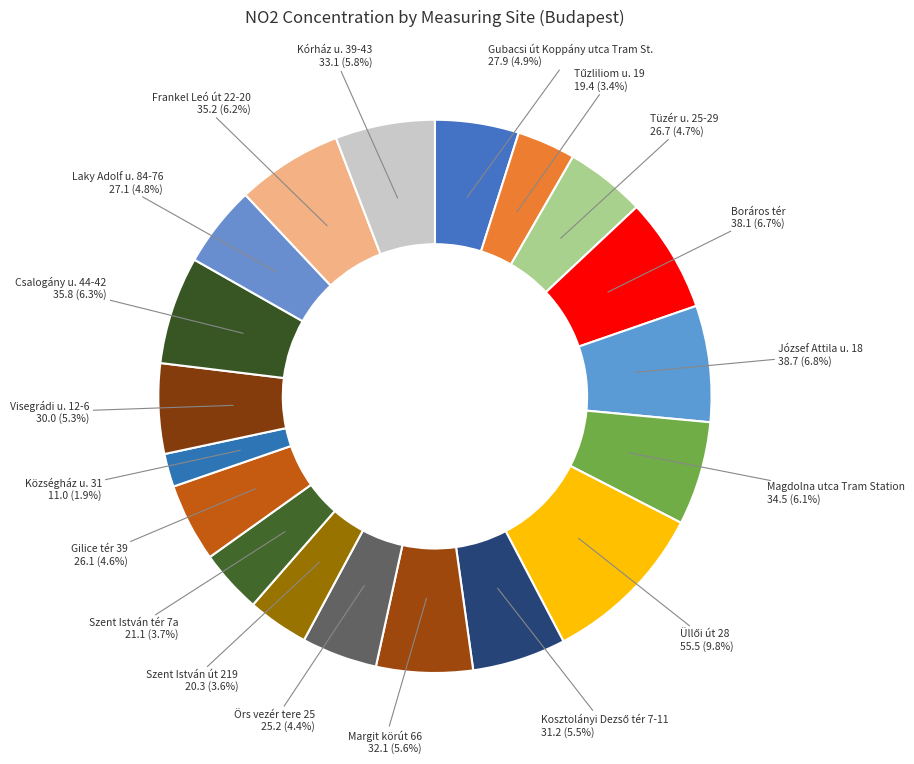

Is there a majority slice in this chart?

No